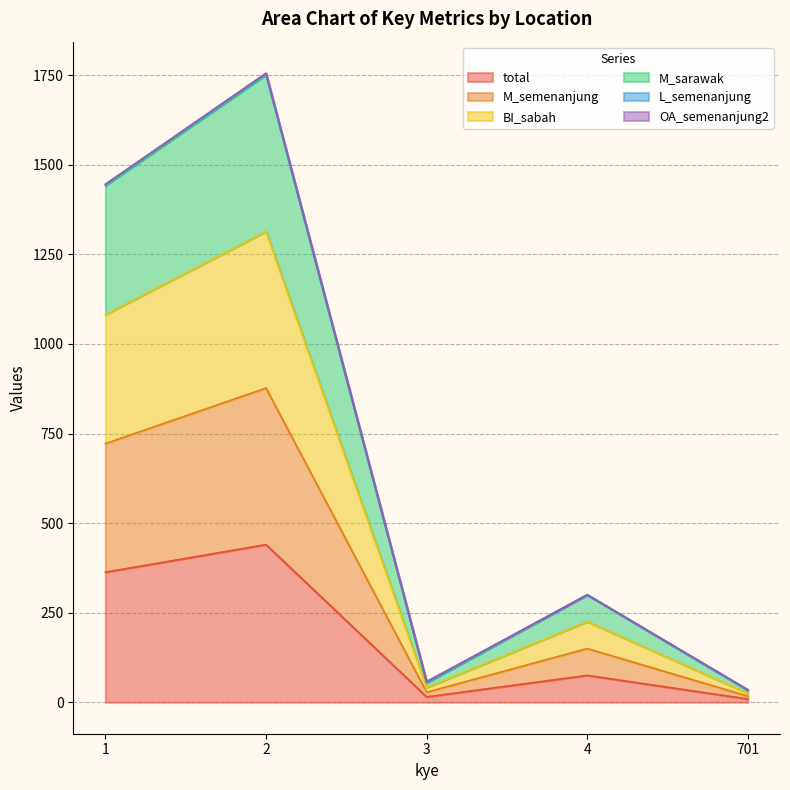

True or false: BI_sabah and M_sarawak cross at least once.

False